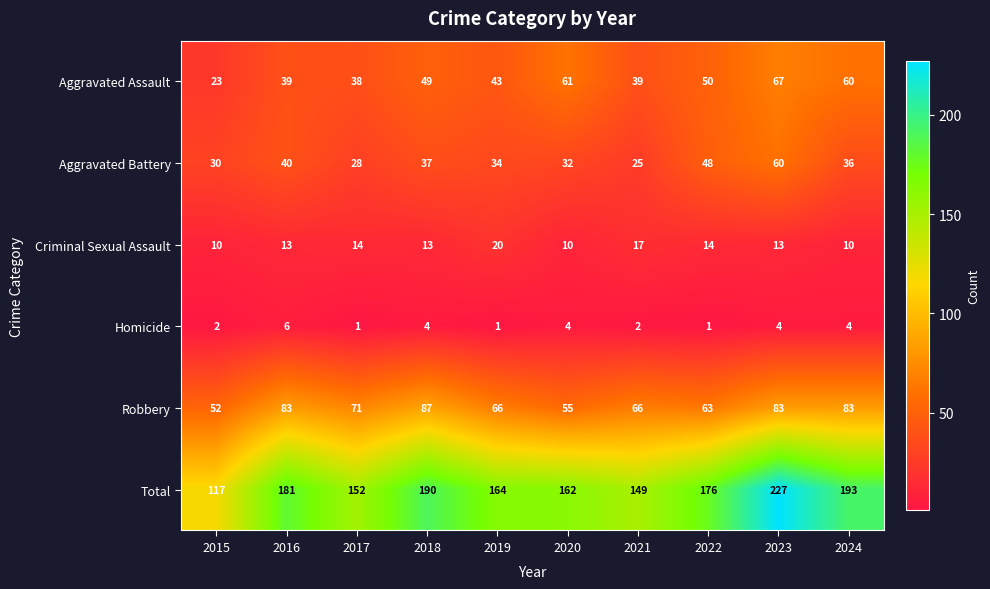

Rank the series by their maximum value, from highest to lowest.

Total, Robbery, Aggravated Assault, Aggravated Battery, Criminal Sexual Assault, Homicide